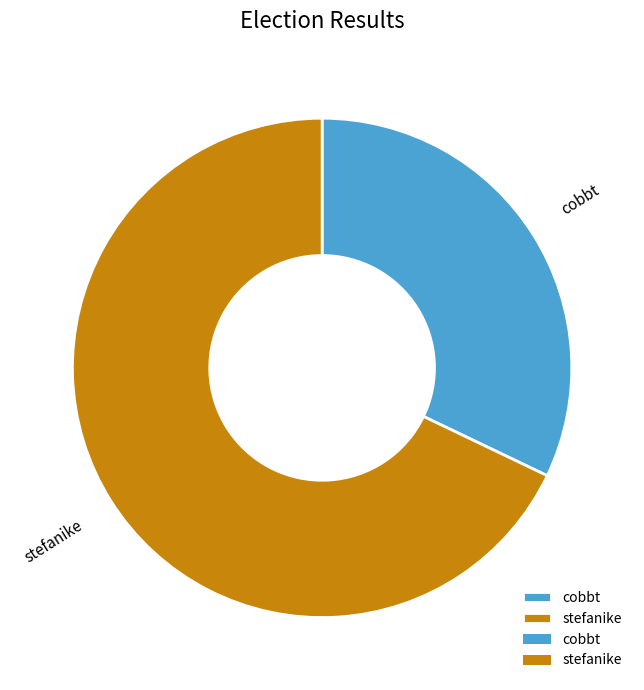

Which category has the biggest portion of the pie?

stefanike